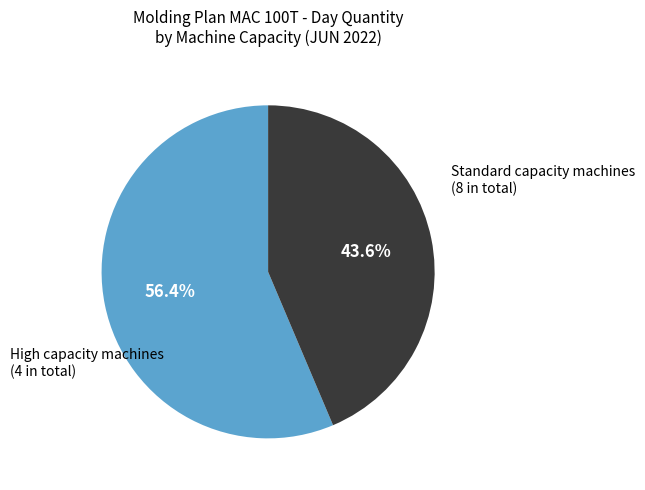

Between High capacity machines (4 in total) and Standard capacity machines (8 in total), which is larger?

High capacity machines (4 in total)